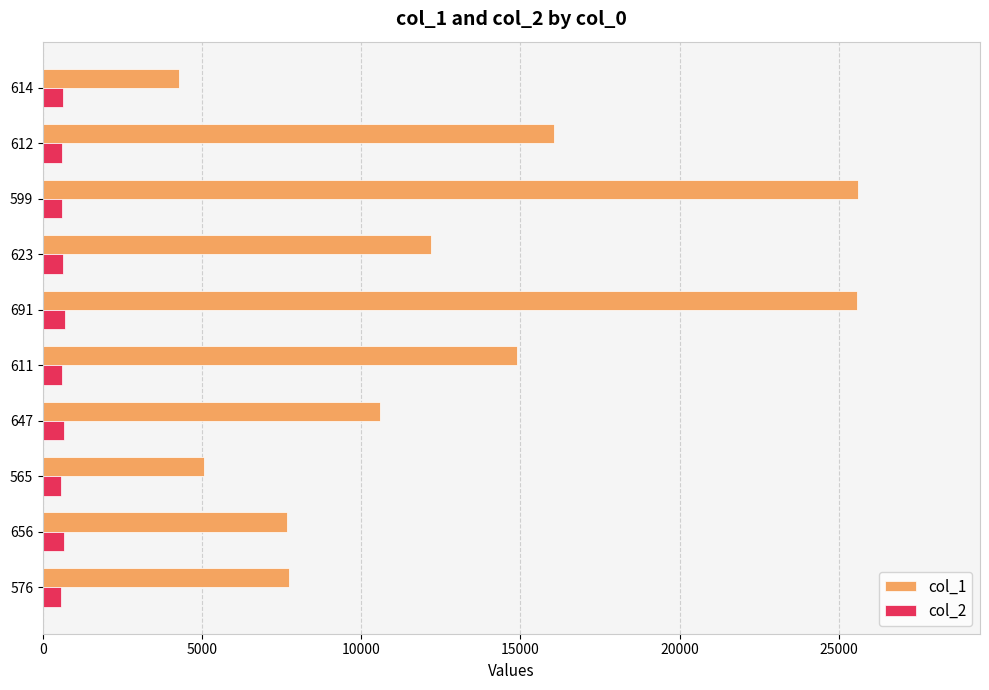

Rank the series by their average value, from lowest to highest.

col_2, col_1